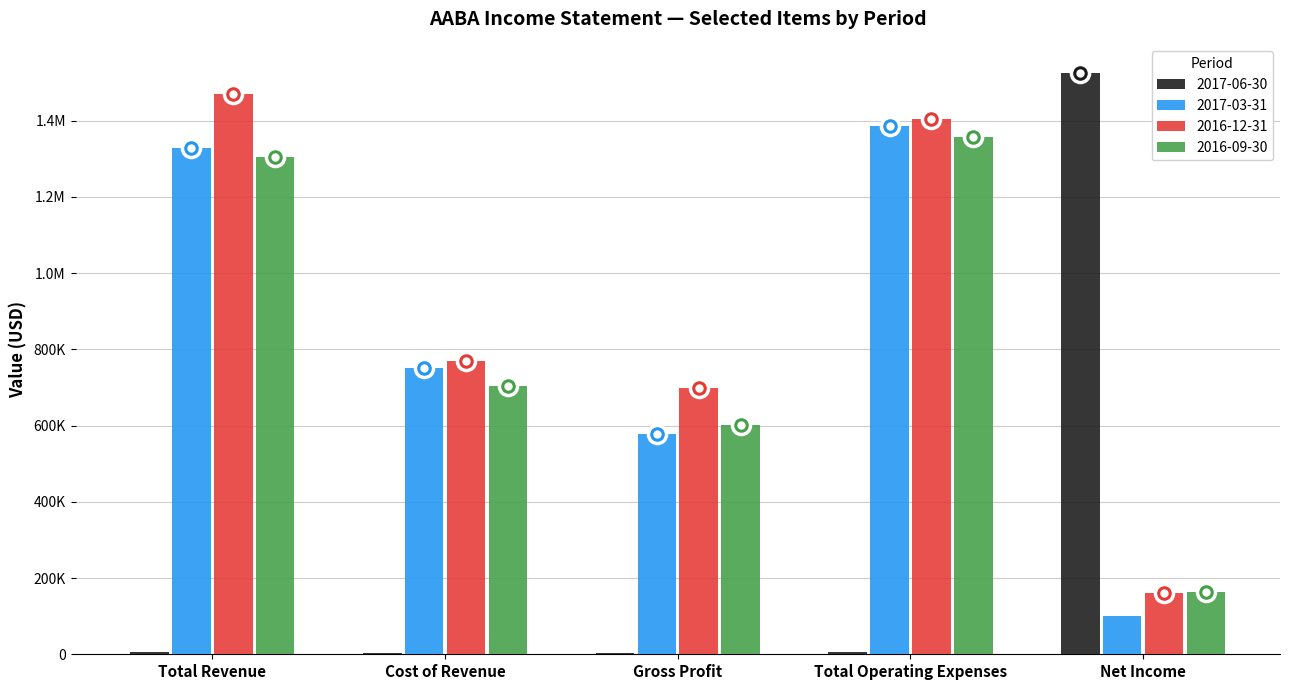

Rank the series by their maximum value, from lowest to highest.

2016-09-30, 2017-03-31, 2016-12-31, 2017-06-30